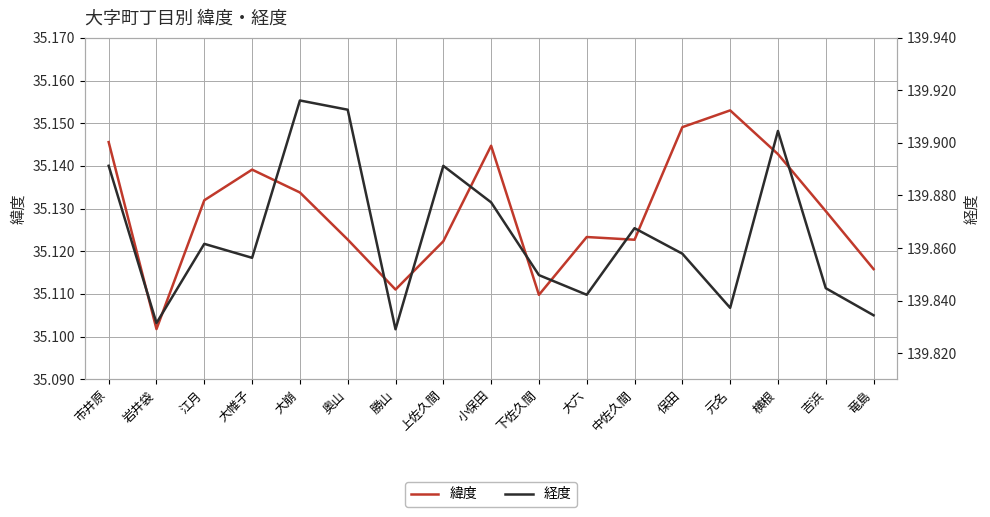

True or false: 緯度 and 経度 intersect in this chart.

False